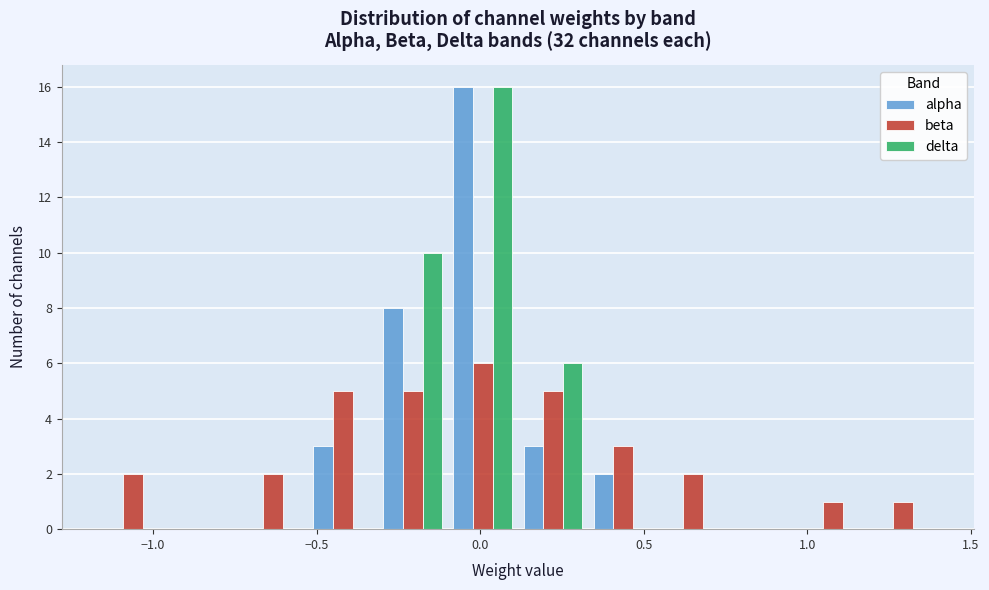

In the alpha series, which range on the x-axis has the tallest bar?

-0.10 to 0.10